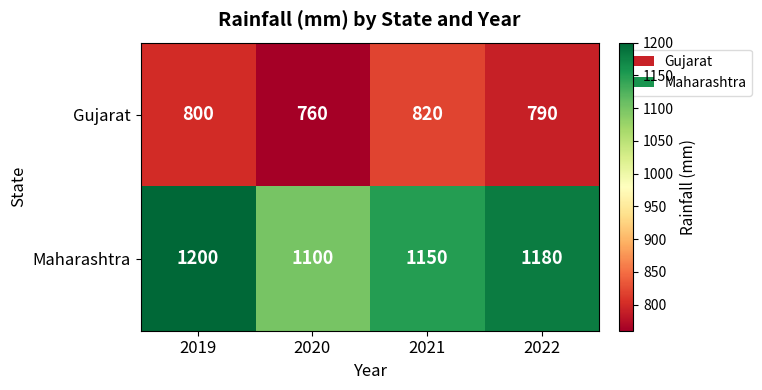

List the labels in order of Maharashtra value, smallest first.

2020, 2021, 2022, 2019